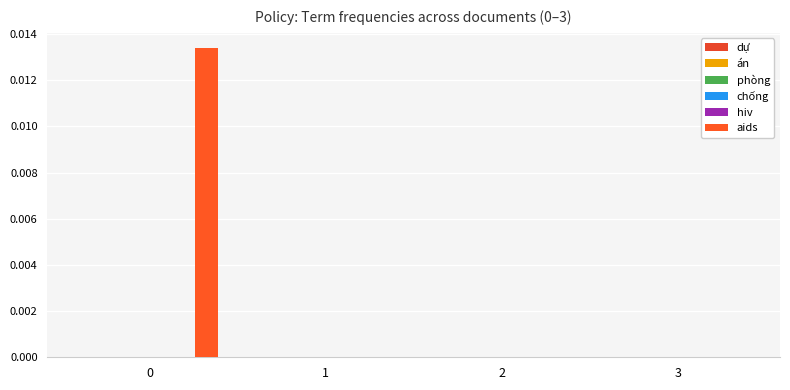

Are the bars horizontal?

No